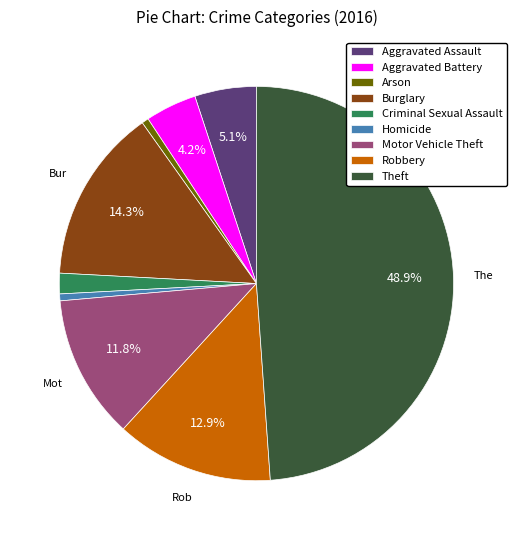

Does Burglary represent more than half of the total?

No